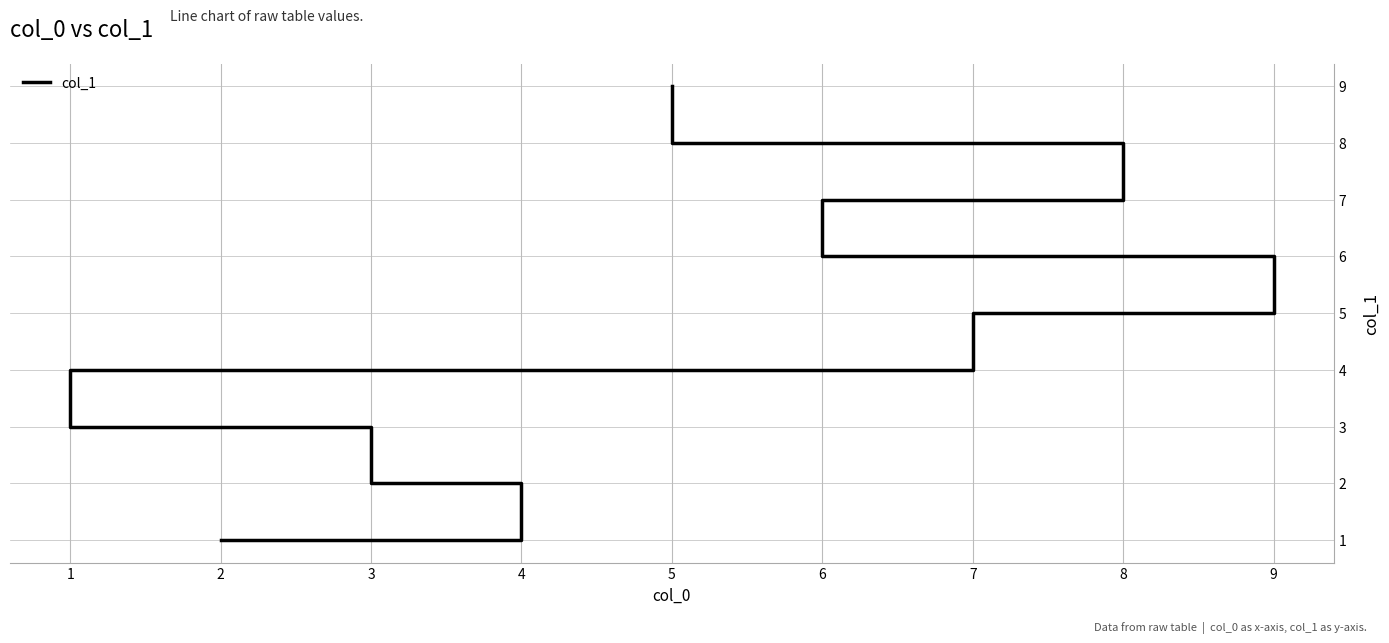

Count the values in the range 3 to 7.

5